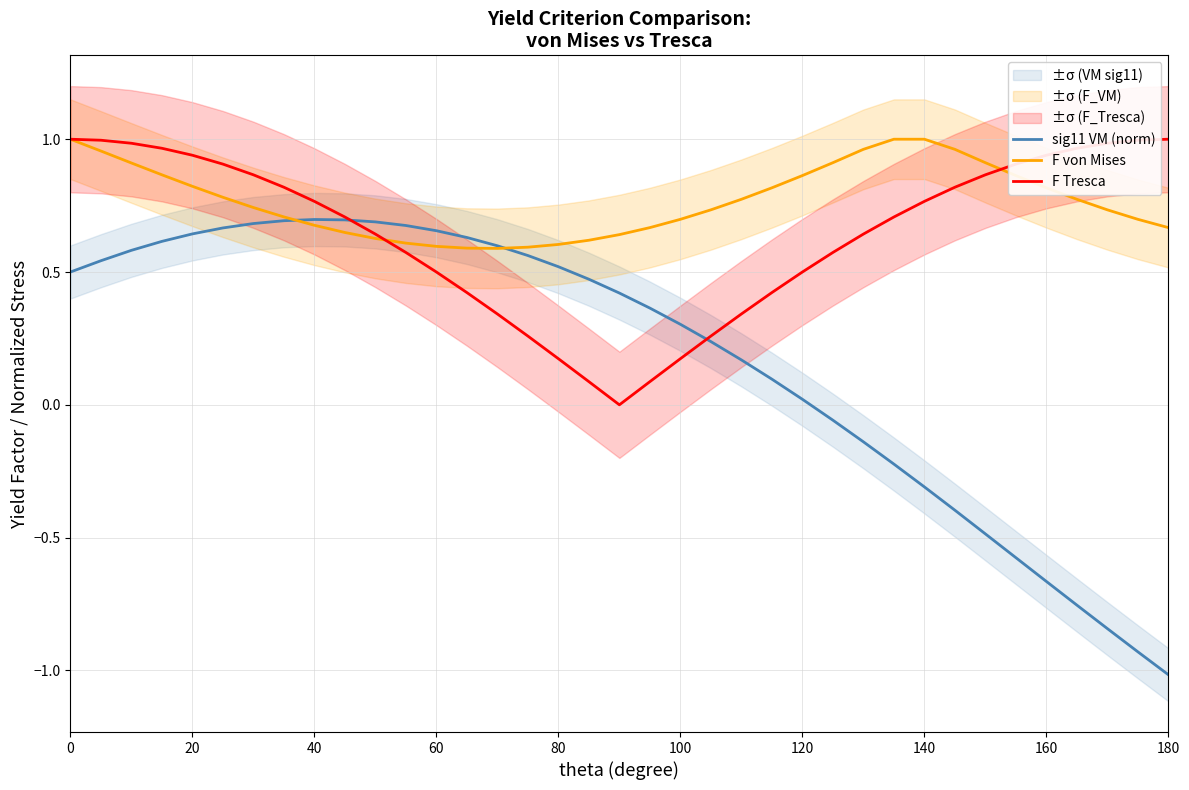

The F von Mises series shows 1.0 at 0. True or false?

True